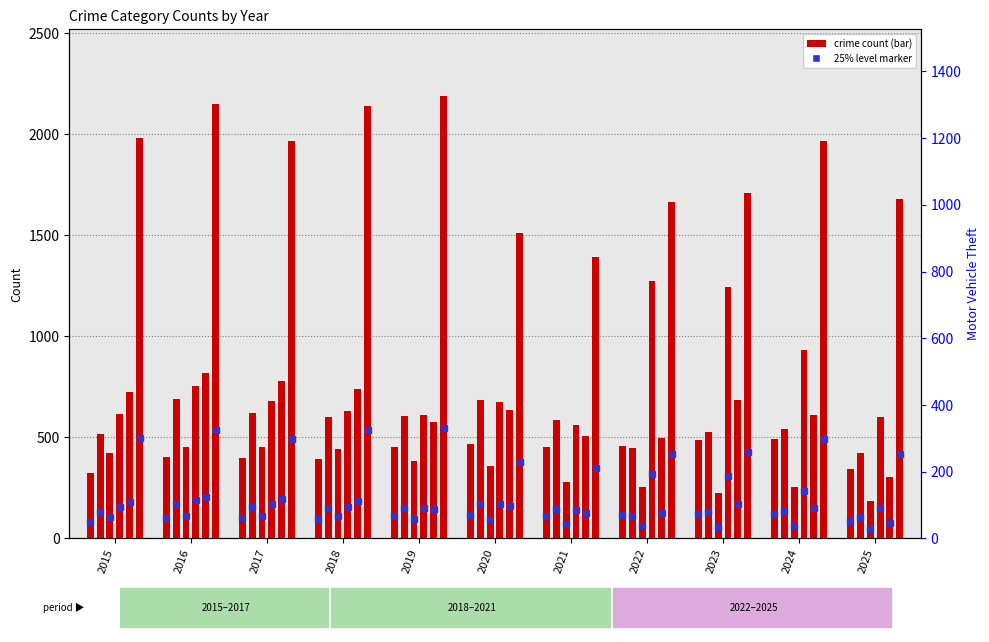

How many data points does each series have?

11